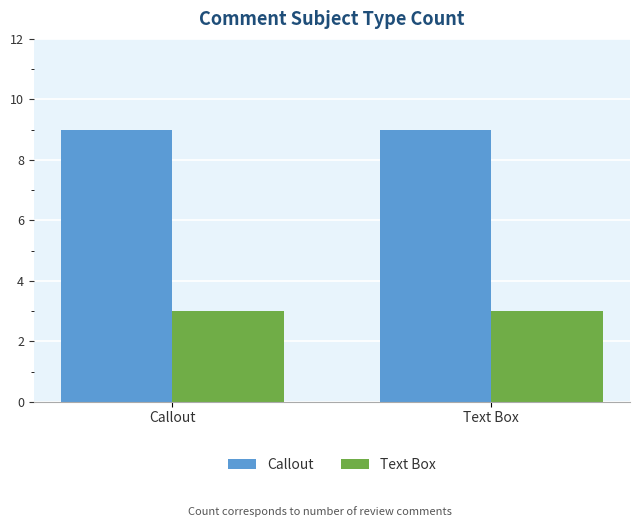

Is it true that Callout equals 9 at Callout?

True